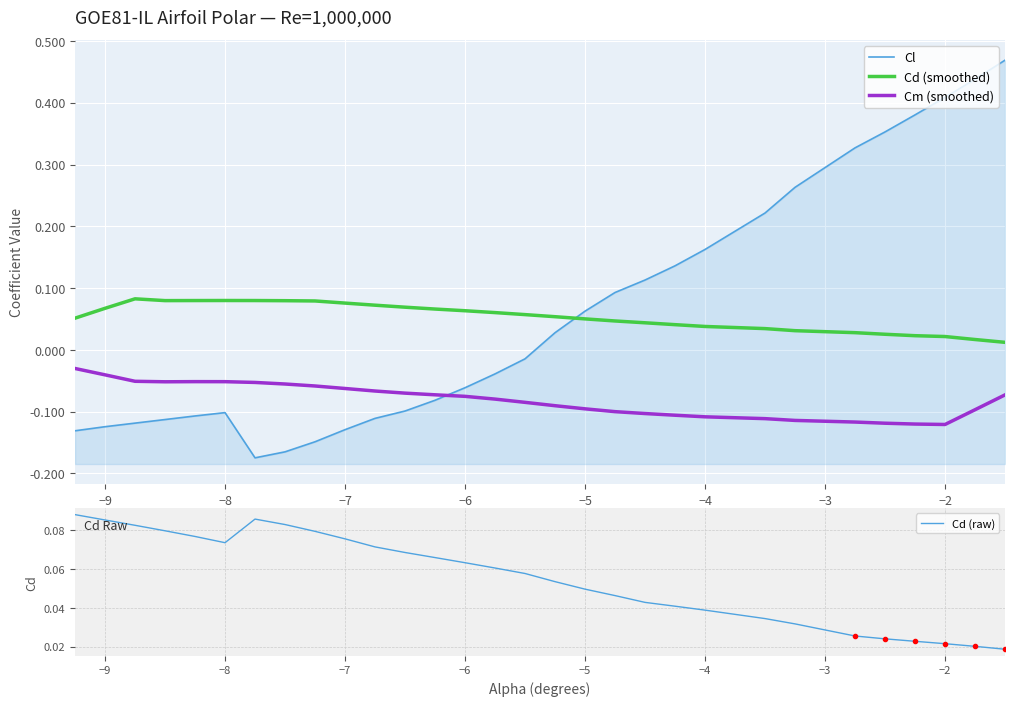

What is the sum of all Cd (smoothed) values?

1.6